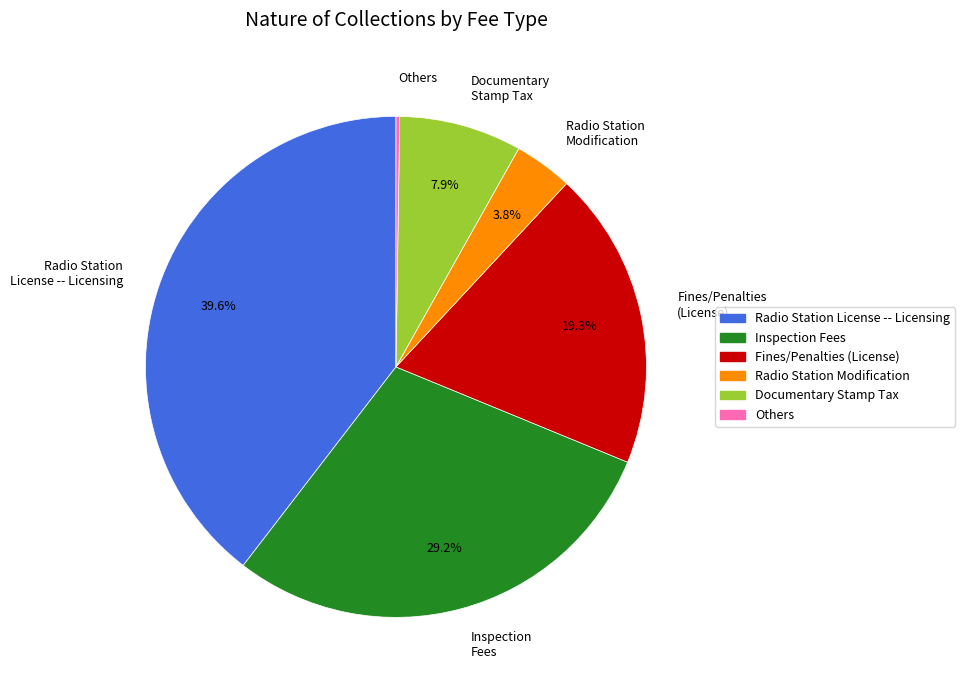

Combined, what portion of the pie is Fines/Penalties (License) and Radio Station Modification?

23.1%